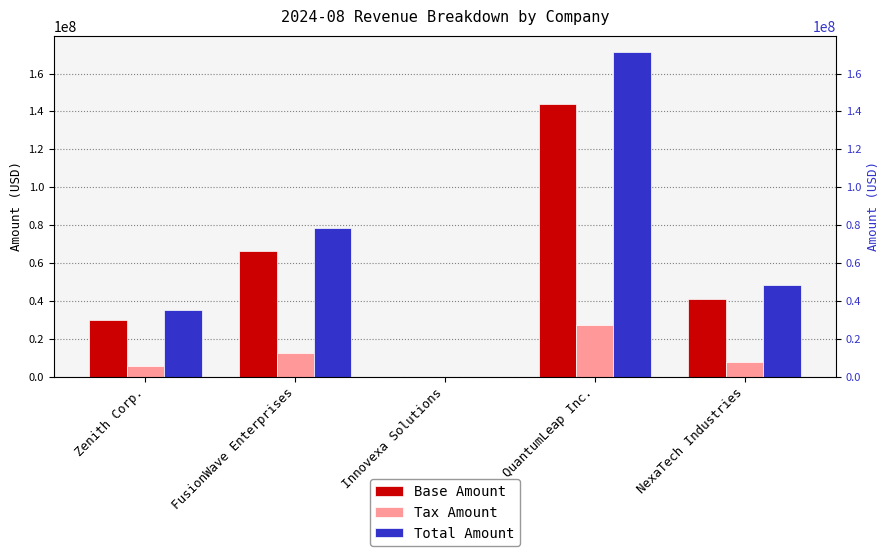

Rank the series by their average value, from lowest to highest.

Tax Amount, Base Amount, Total Amount